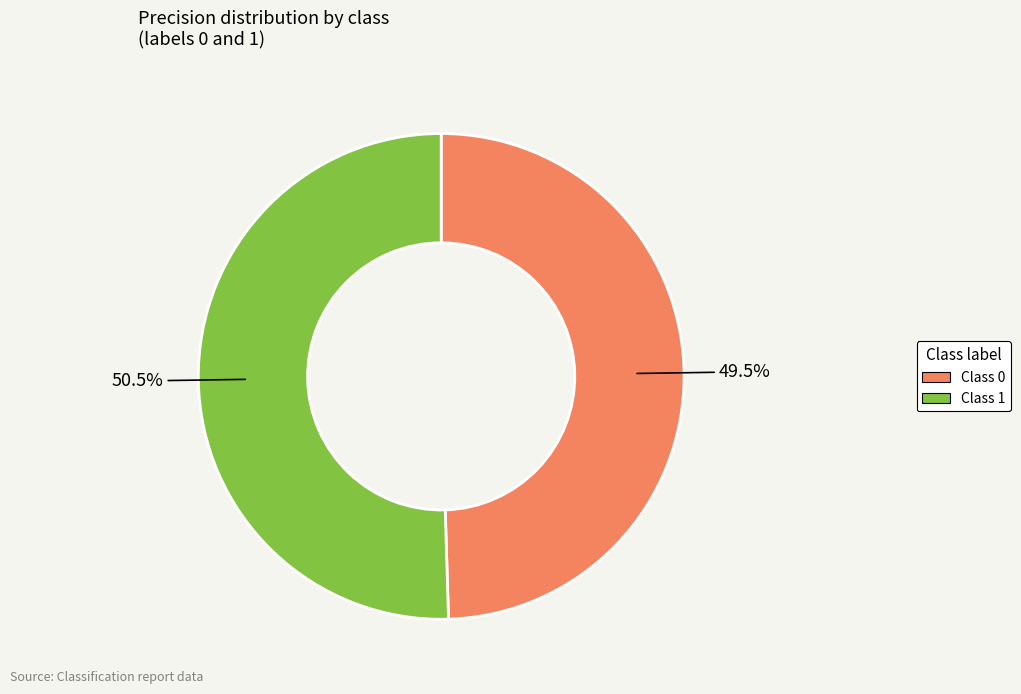

Is there any slice that represents more than half of the pie?

Yes